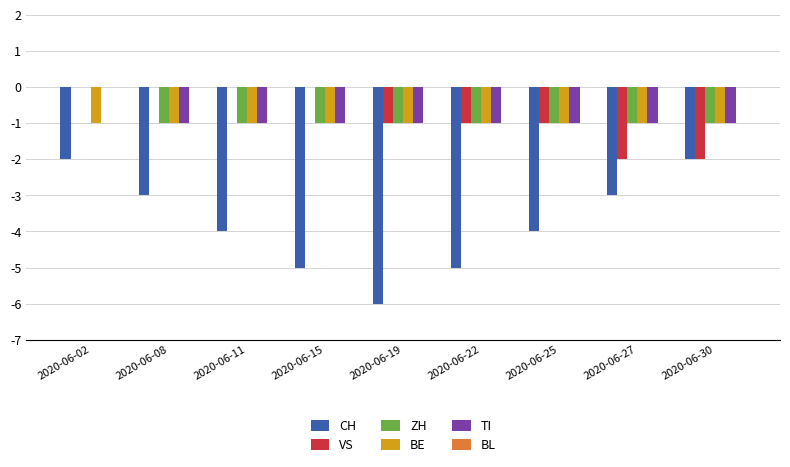

Count the number of categories in the chart.

9